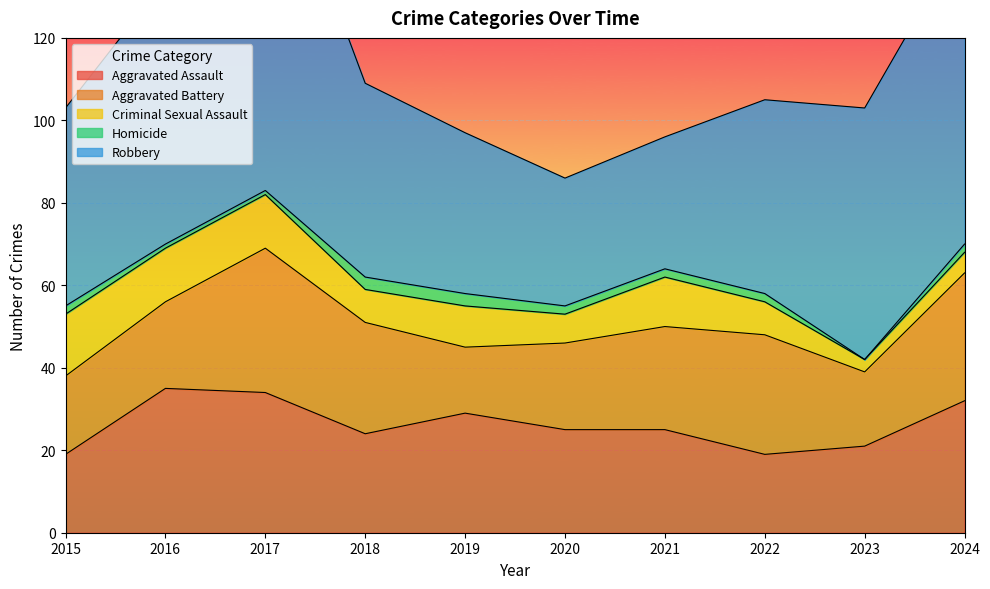

Does the chart display data point markers on the line(s)?

No